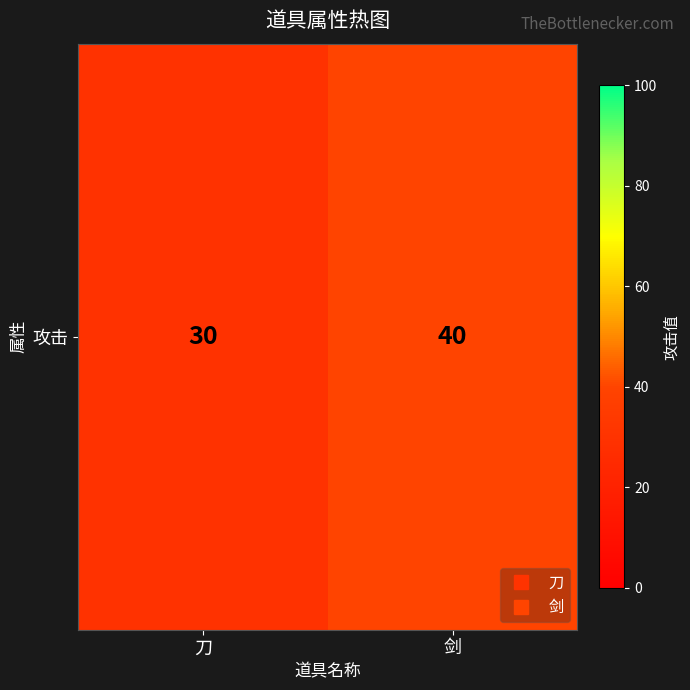

Rank the categories by value from highest to lowest.

剑, 刀